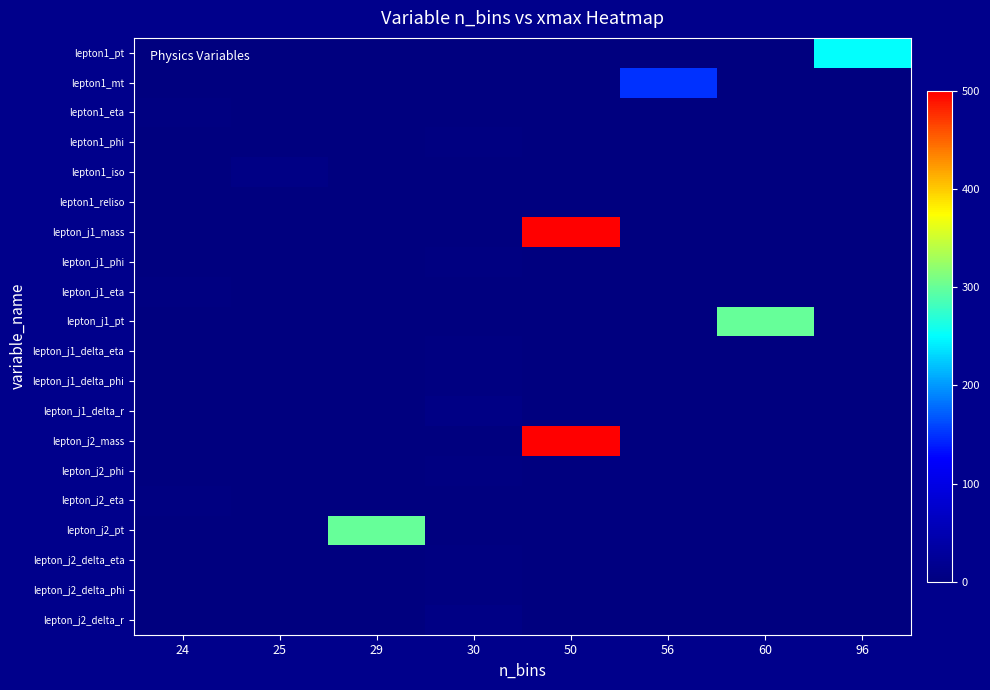

Reading left to right, what are all the values shown in this chart?

row_0: 24=0.0	25=0.0	29=0.0	30=0.0	50=0.0	56=0.0	60=0.0	96=250.0
row_1: 24=0.0	25=0.0	29=0.0	30=0.0	50=0.0	56=150.0	60=0.0	96=0.0
row_2: 24=2.4	25=0.0	29=0.0	30=0.0	50=0.0	56=0.0	60=0.0	96=0.0
row_3: 24=0.0	25=0.0	29=0.0	30=3.1	50=0.0	56=0.0	60=0.0	96=0.0
row_4: 24=0.0	25=6.0	29=0.0	30=0.0	50=0.0	56=0.0	60=0.0	96=0.0
row_5: 24=0.0	25=1.5	29=0.0	30=0.0	50=0.0	56=0.0	60=0.0	96=0.0
row_6: 24=0.0	25=0.0	29=0.0	30=0.0	50=500.0	56=0.0	60=0.0	96=0.0
row_7: 24=0.0	25=0.0	29=0.0	30=3.1	50=0.0	56=0.0	60=0.0	96=0.0
row_8: 24=2.4	25=0.0	29=0.0	30=0.0	50=0.0	56=0.0	60=0.0	96=0.0
row_9: 24=0.0	25=0.0	29=0.0	30=0.0	50=0.0	56=0.0	60=300.0	96=0.0
row_10: 24=0.0	25=0.0	29=0.0	30=3.0	50=0.0	56=0.0	60=0.0	96=0.0
row_11: 24=0.0	25=0.0	29=0.0	30=3.1	50=0.0	56=0.0	60=0.0	96=0.0
row_12: 24=0.0	25=0.0	29=0.0	30=7.0	50=0.0	56=0.0	60=0.0	96=0.0
row_13: 24=0.0	25=0.0	29=0.0	30=0.0	50=500.0	56=0.0	60=0.0	96=0.0
row_14: 24=0.0	25=0.0	29=0.0	30=3.1	50=0.0	56=0.0	60=0.0	96=0.0
row_15: 24=2.4	25=0.0	29=0.0	30=0.0	50=0.0	56=0.0	60=0.0	96=0.0
row_16: 24=0.0	25=0.0	29=300.0	30=0.0	50=0.0	56=0.0	60=0.0	96=0.0
row_17: 24=0.0	25=0.0	29=0.0	30=3.0	50=0.0	56=0.0	60=0.0	96=0.0
row_18: 24=0.0	25=0.0	29=0.0	30=3.1	50=0.0	56=0.0	60=0.0	96=0.0
row_19: 24=0.0	25=0.0	29=0.0	30=7.0	50=0.0	56=0.0	60=0.0	96=0.0